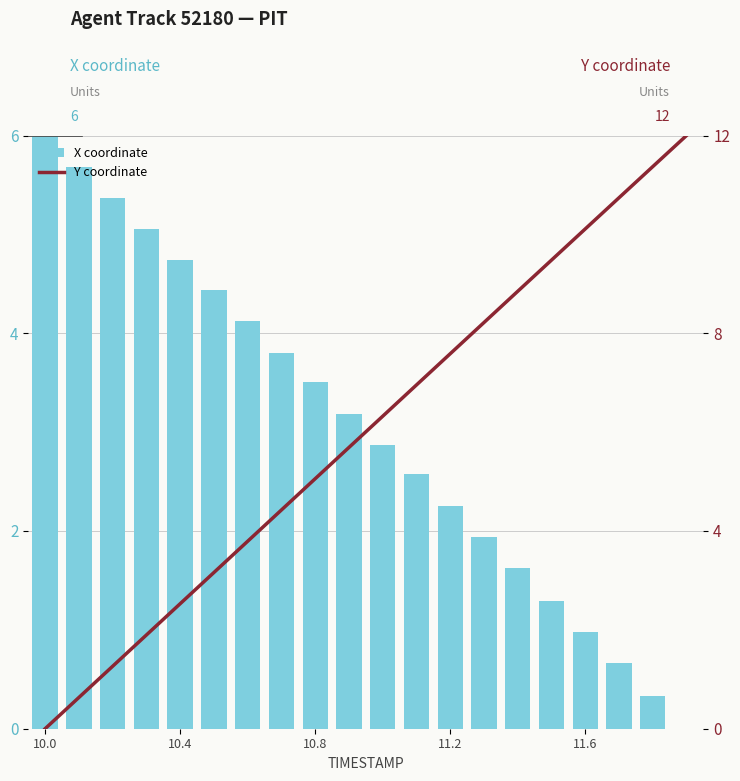

Where is Y coordinate nearest to the value 6?

9